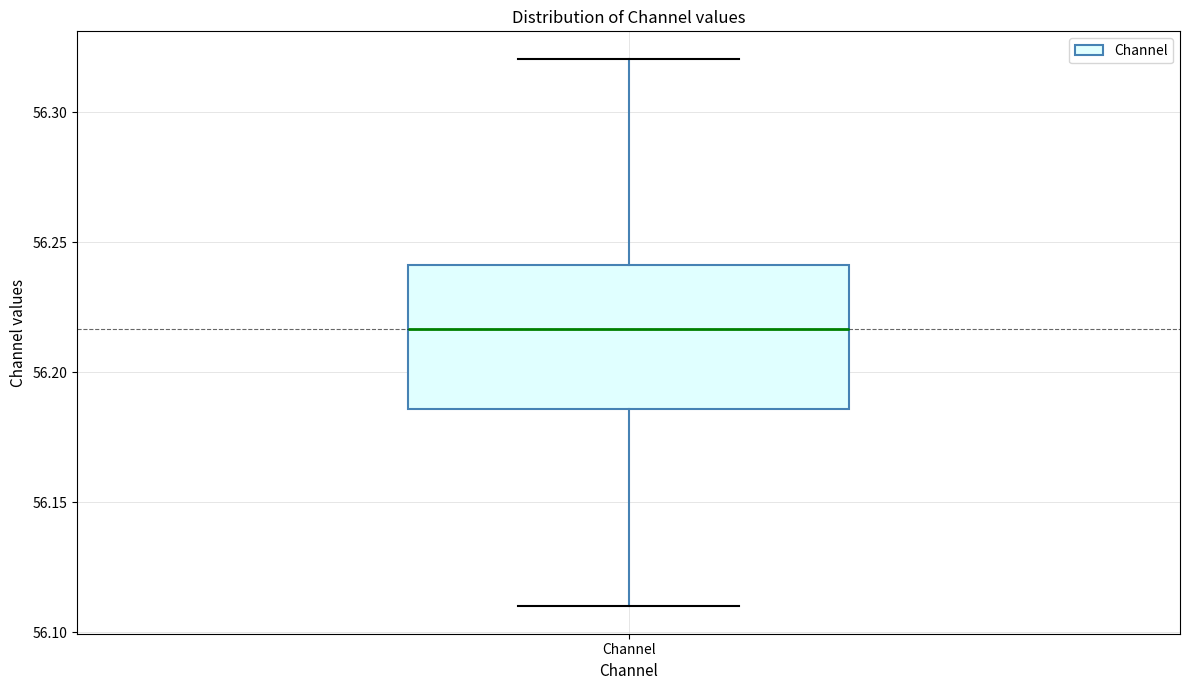

Where does the lower whisker of the box for Channel end on the y-axis? The values are not printed on the chart, so give them approximately, as read against the axis.

56.110